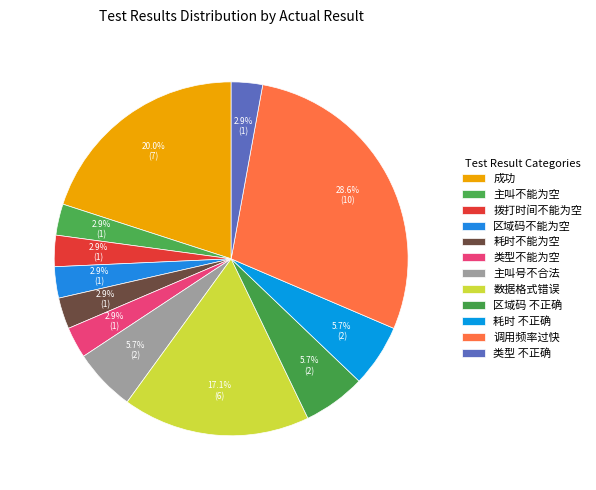

How many segments does this pie chart have?

12